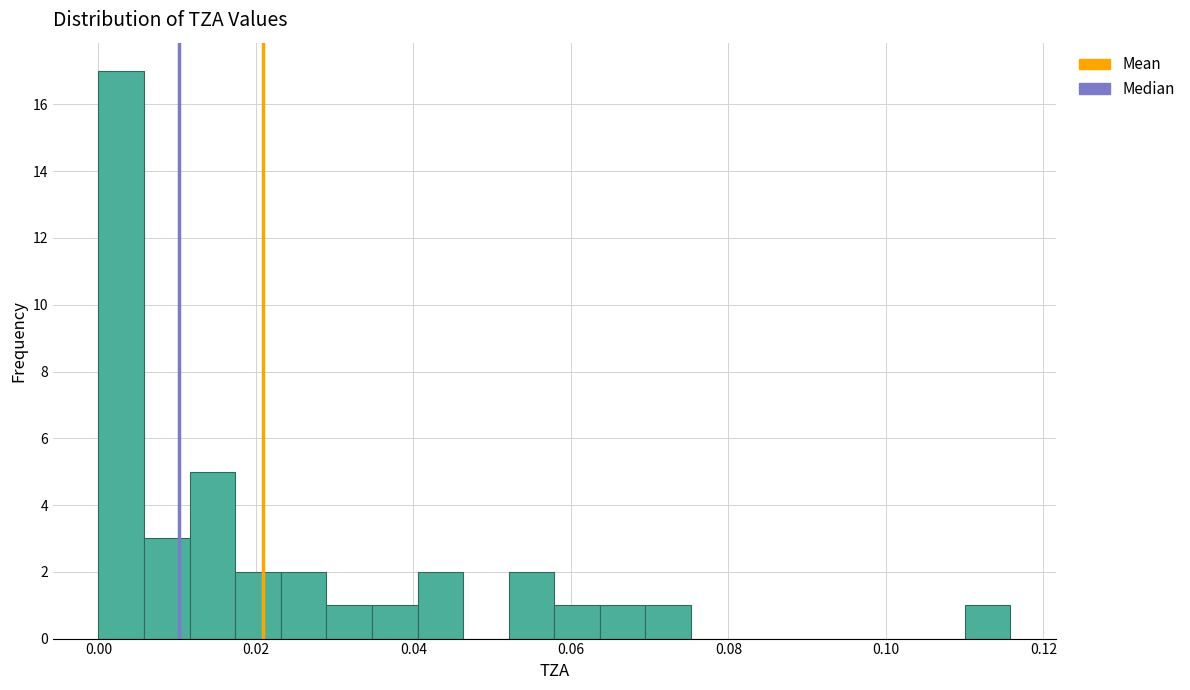

Read against the x-axis, roughly where is the centre of the tallest bar?

0.002